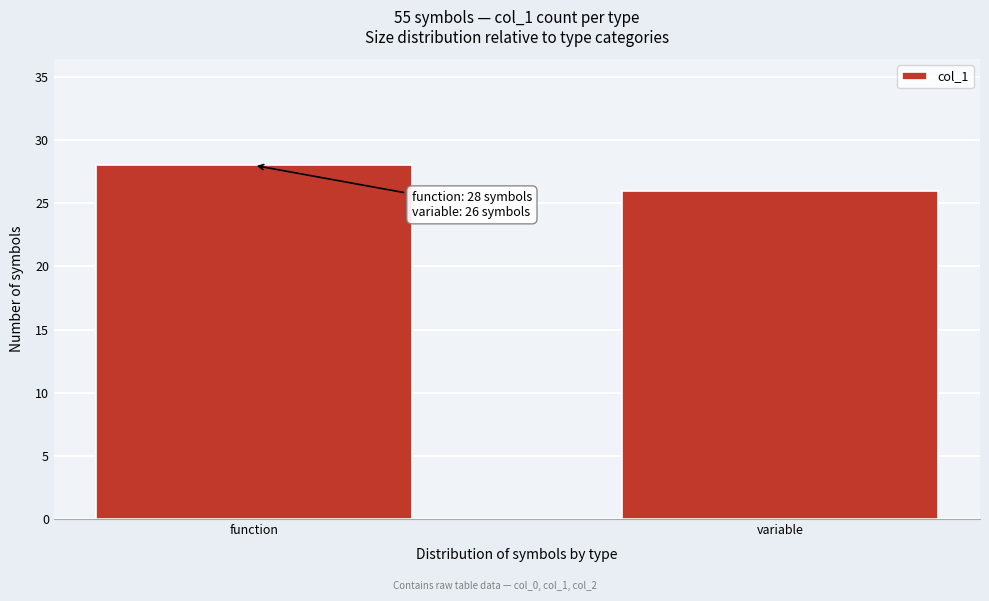

Reading left to right, what are all the values shown in this chart?

28	26